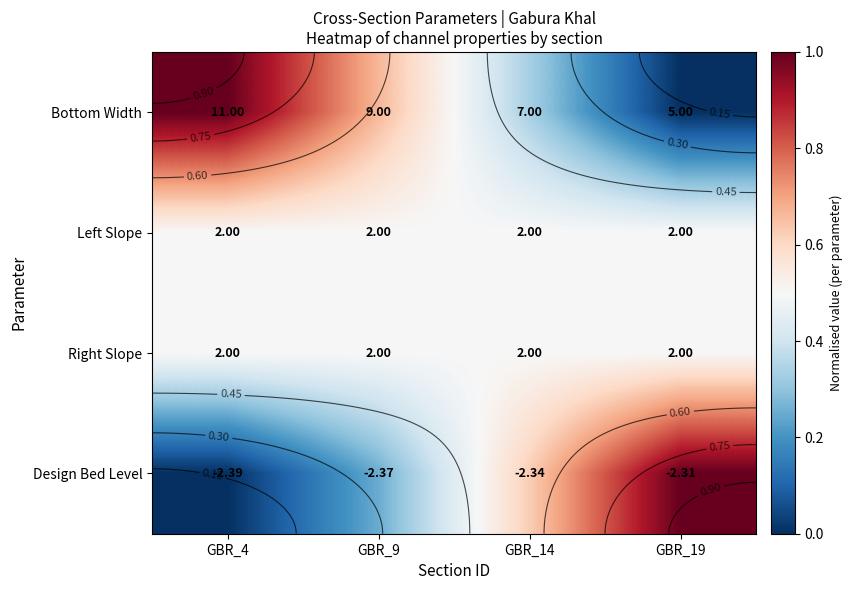

The value of Design Bed Level at GBR_4 is 0.0. True or false?

True